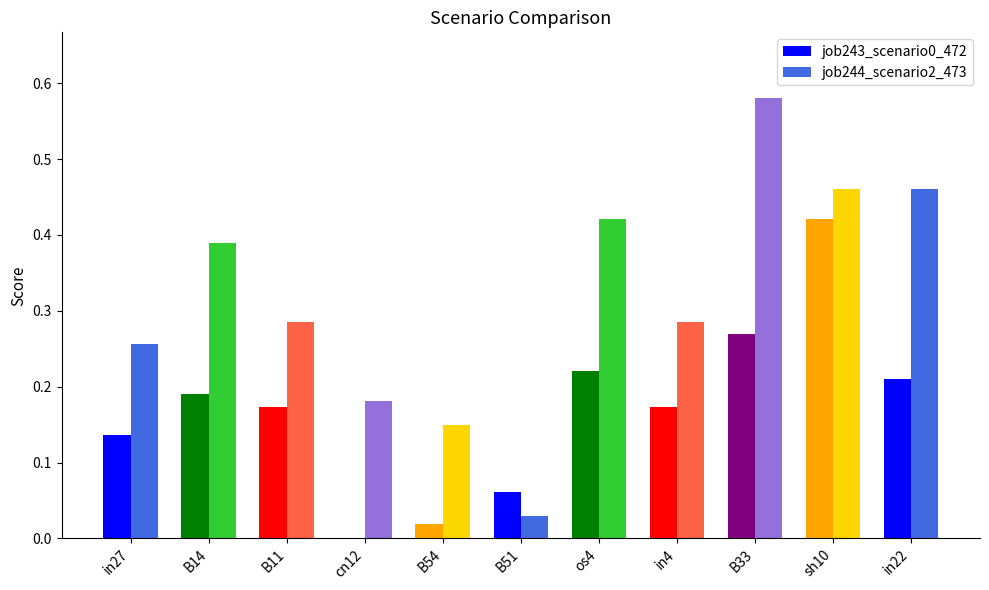

Is it true that job244_scenario2_473 equals 0.1 at in22?

False